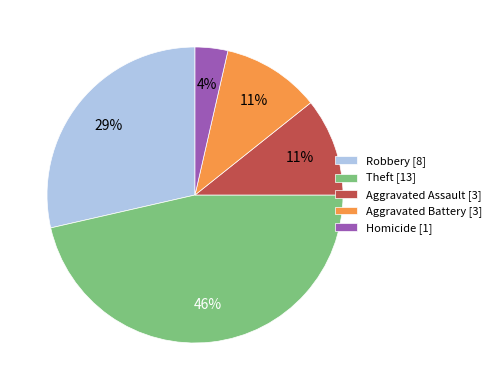

To the nearest percent, what is the average slice percentage?

20%